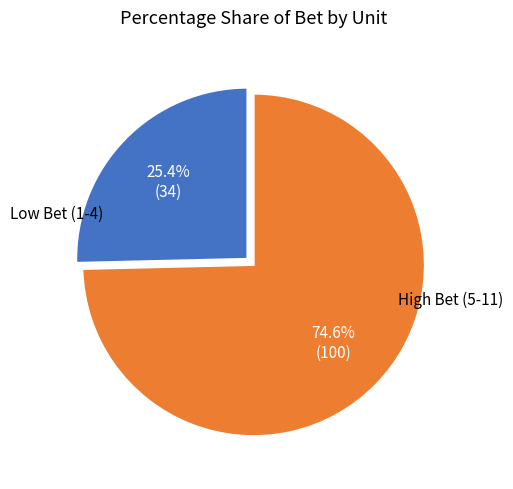

How many segments does this pie chart have?

2